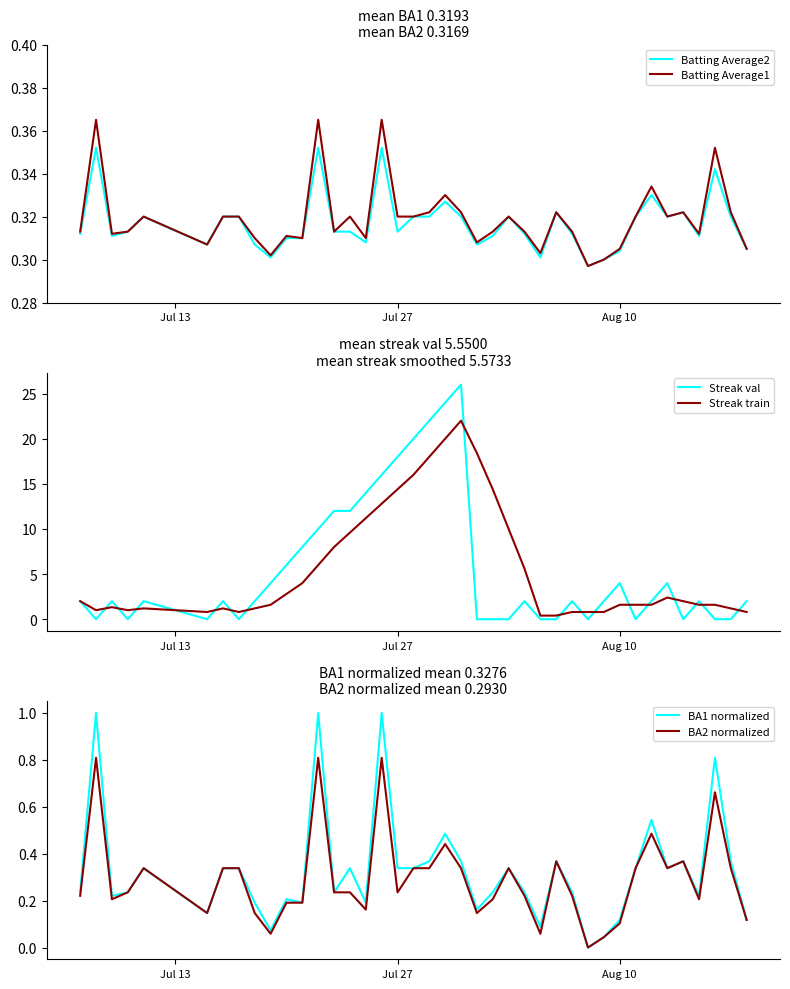

The value of Streak val at Jul 27 is 18.0. True or false?

True